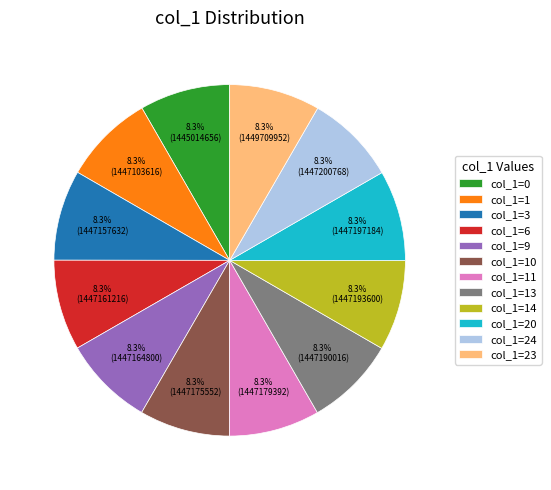

What is the total percentage of col_1=1 and col_1=11?

16.7%